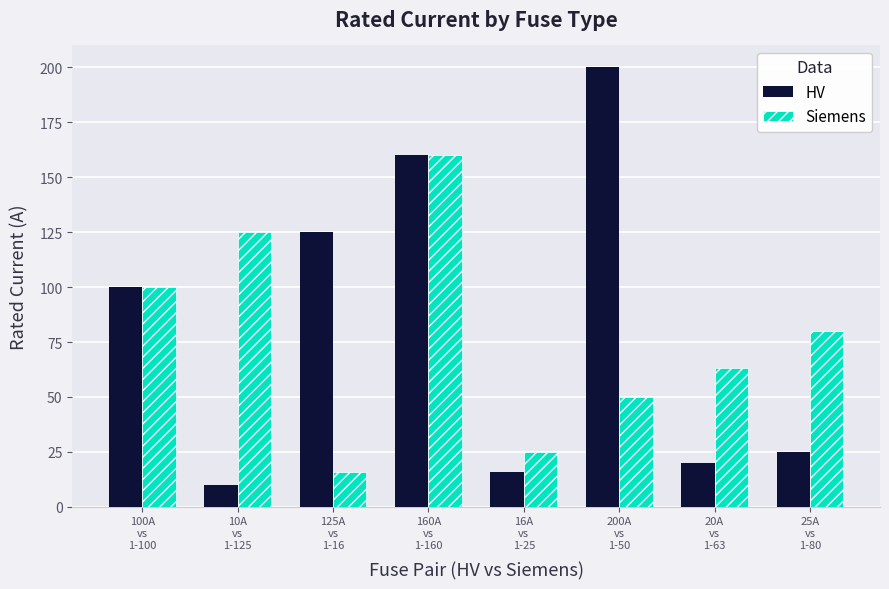

How many series are shown in this chart?

2